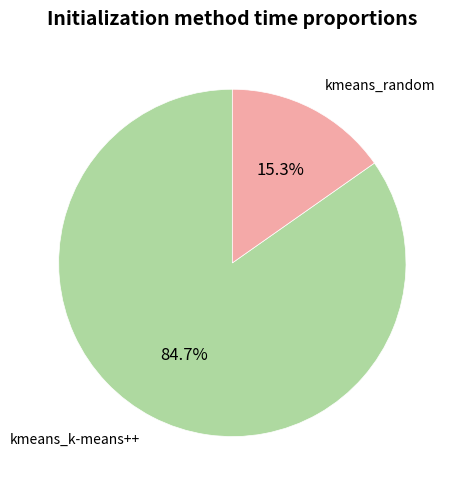

Is there any slice that represents more than half of the pie?

Yes